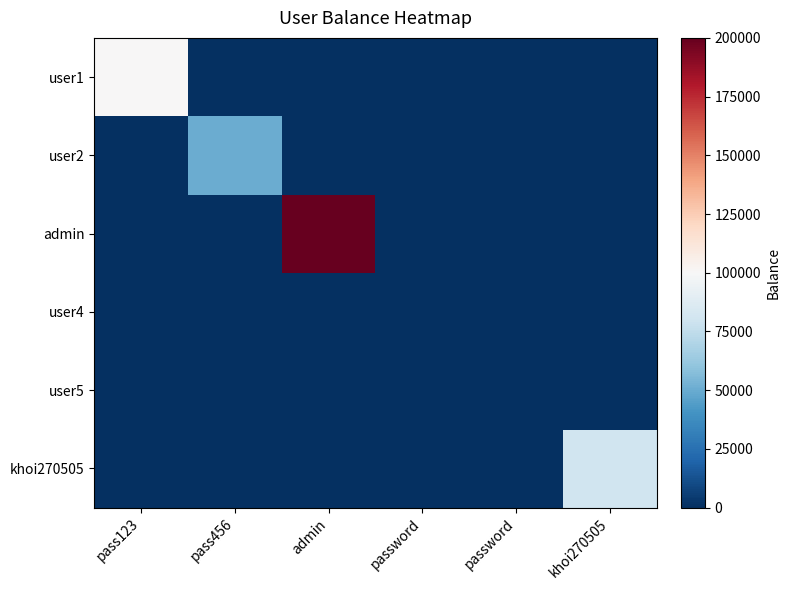

Between pass123 and admin, which series saw the biggest shift?

admin